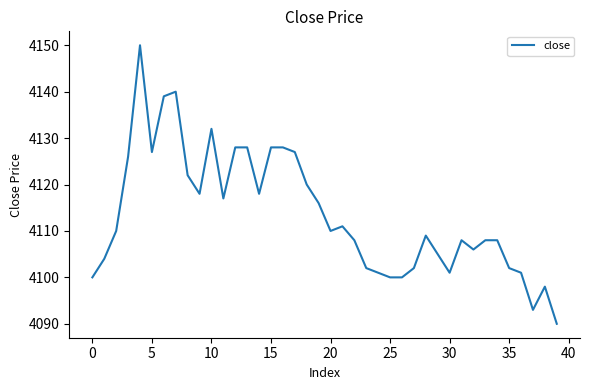

What is the maximum value shown in the chart?

4150